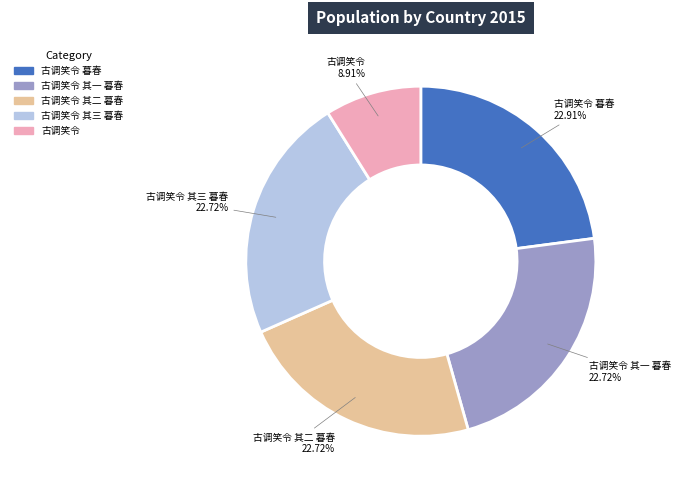

What is the ratio of the value at 古调笑令 to the value at 古调笑令 其一 暮春?

0.4